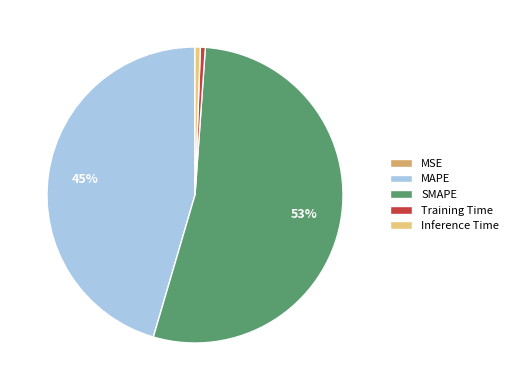

Do SMAPE and Training Time together represent more than half of the pie?

Yes